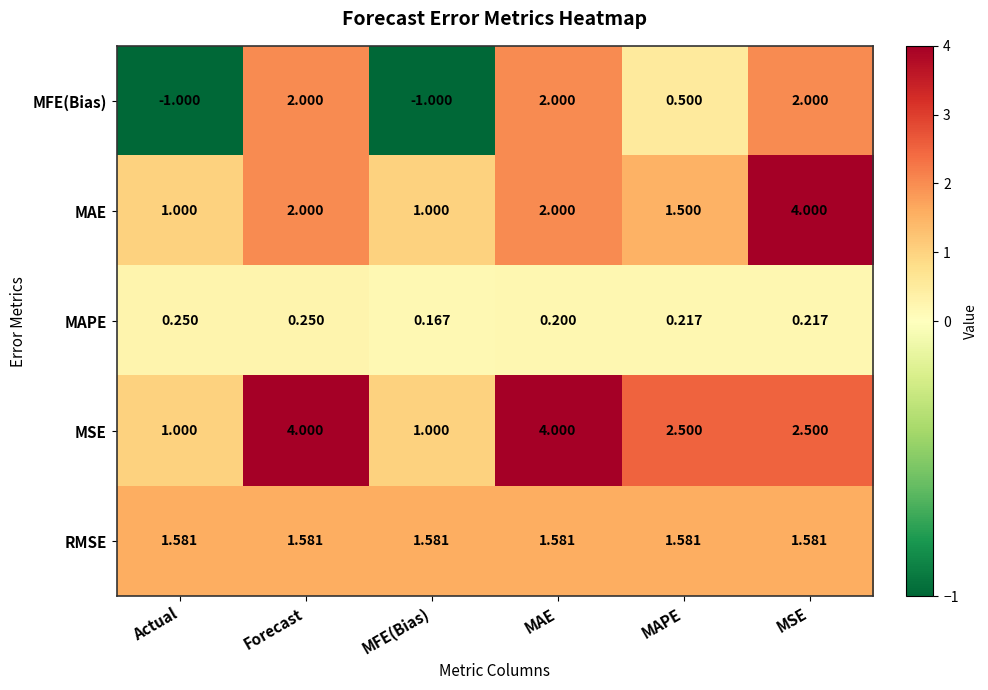

How many distinct data groups are displayed?

5